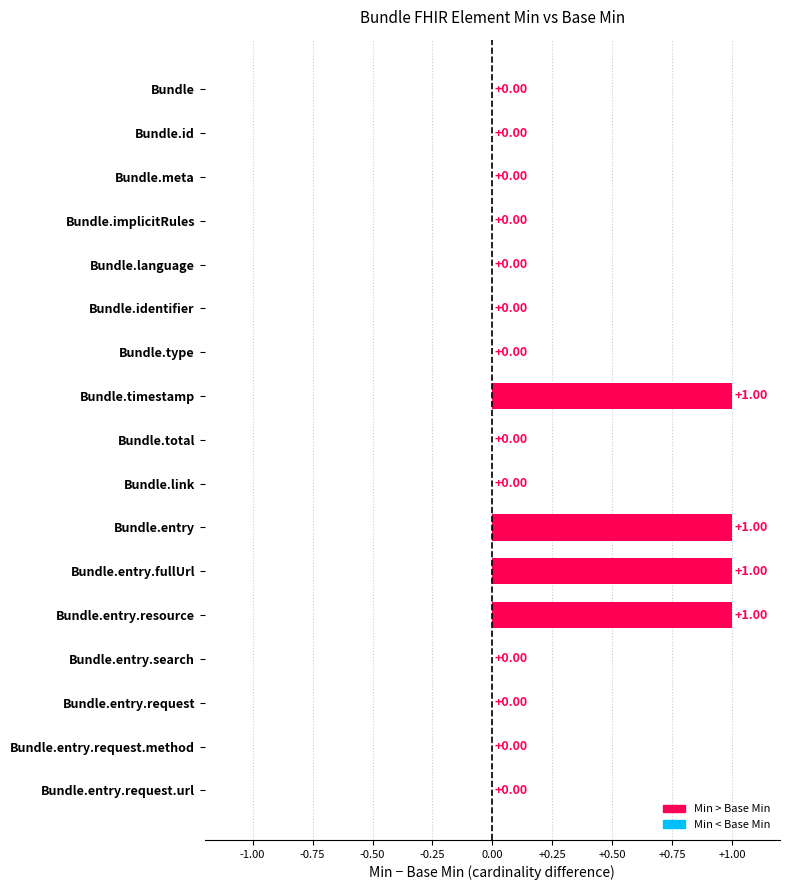

What is the change in value from Bundle.implicitRules to Bundle.entry?

+1